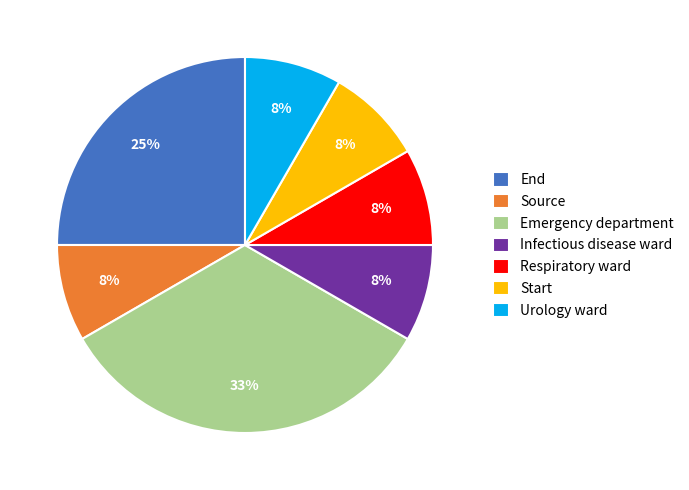

Combined, do Urology ward and End account for over 50%?

No